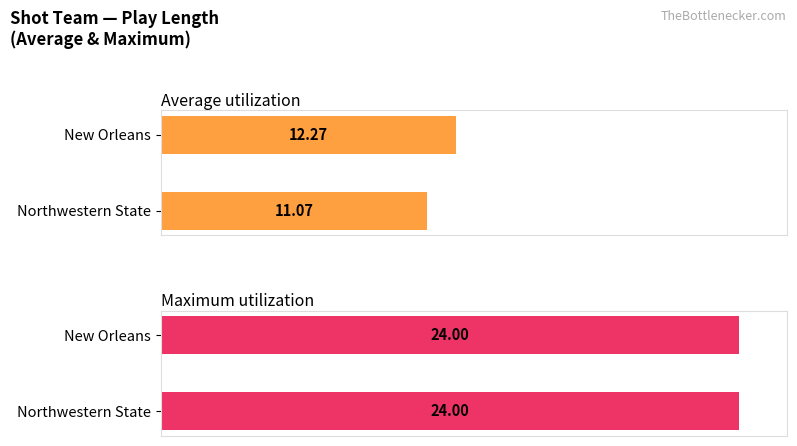

What is the sum of the Average utilization values at New Orleans and Northwestern State?

23.3